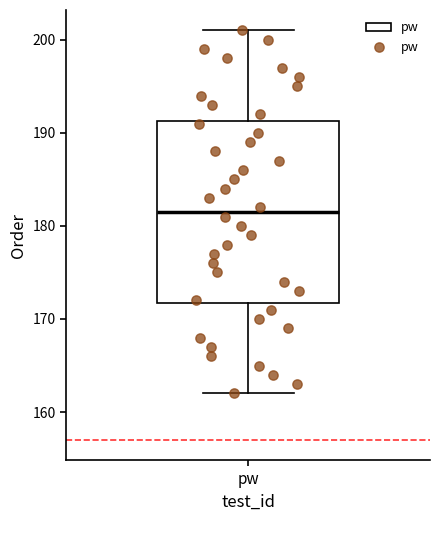

Read this box plot against the y-axis: the position of the median line, the range covered by the box, and the ends of both whiskers. The values are not printed on the chart, so give them approximately, as read against the axis.

median 182, box 172 to 191, whiskers 162 to 201